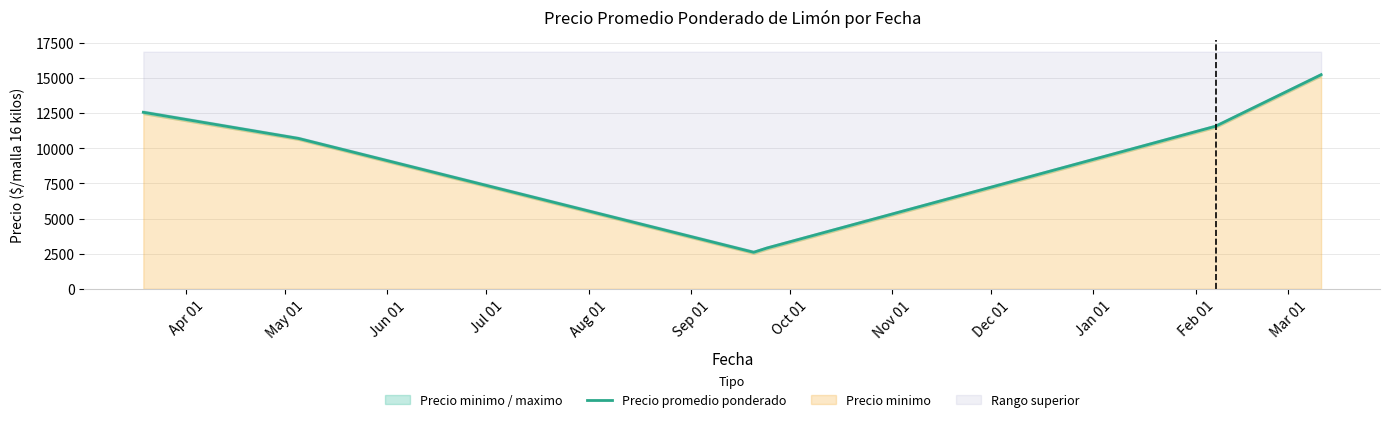

What is the label of the 1st point from the left?

Apr 01